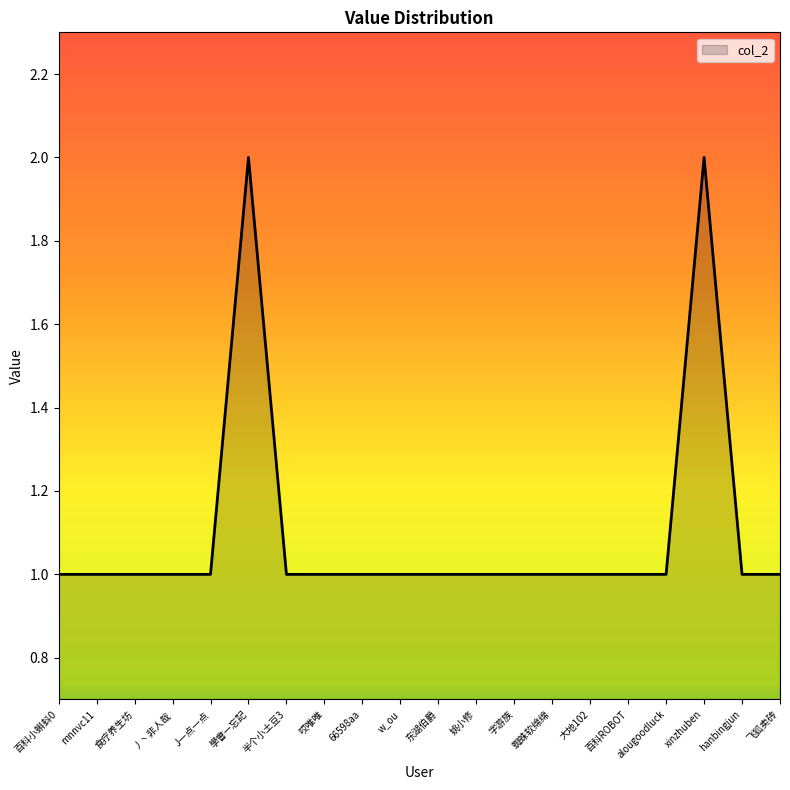

What position from the right is 百科ROBOT?

5